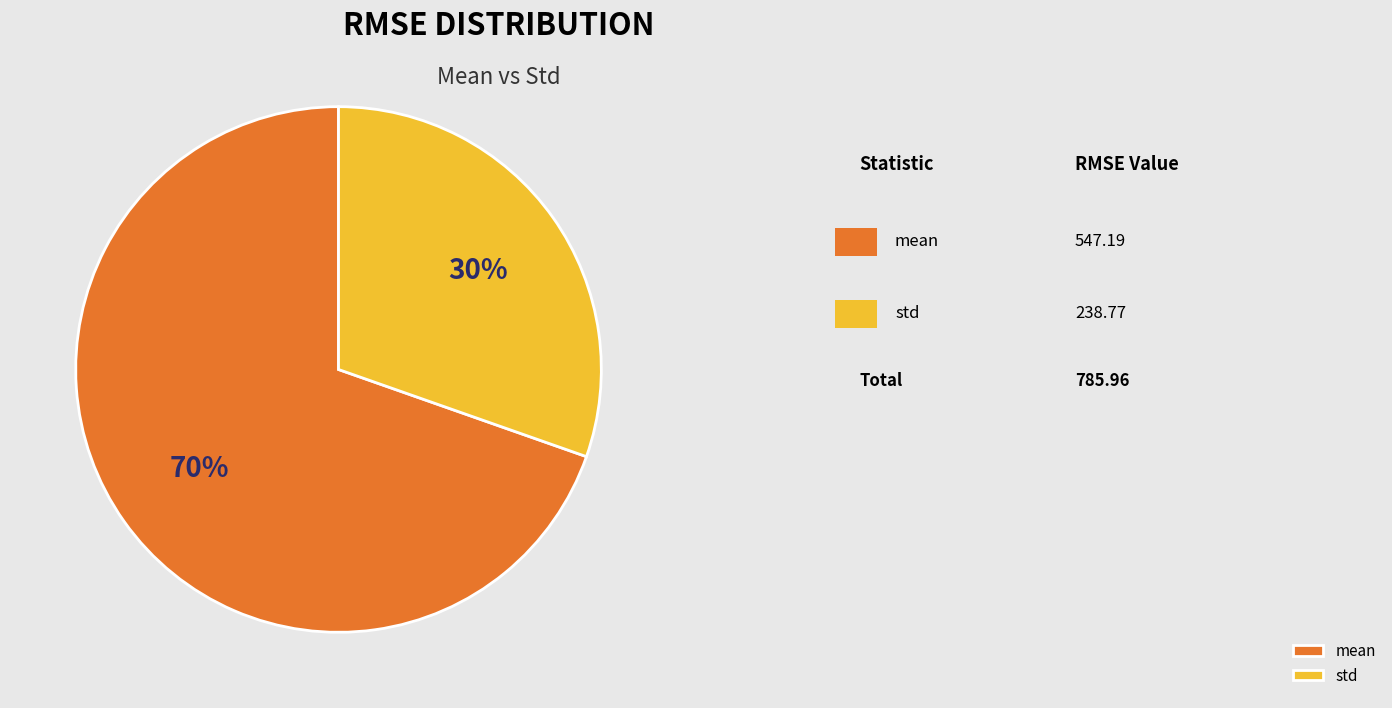

Rank the categories by value from highest to lowest.

mean, std